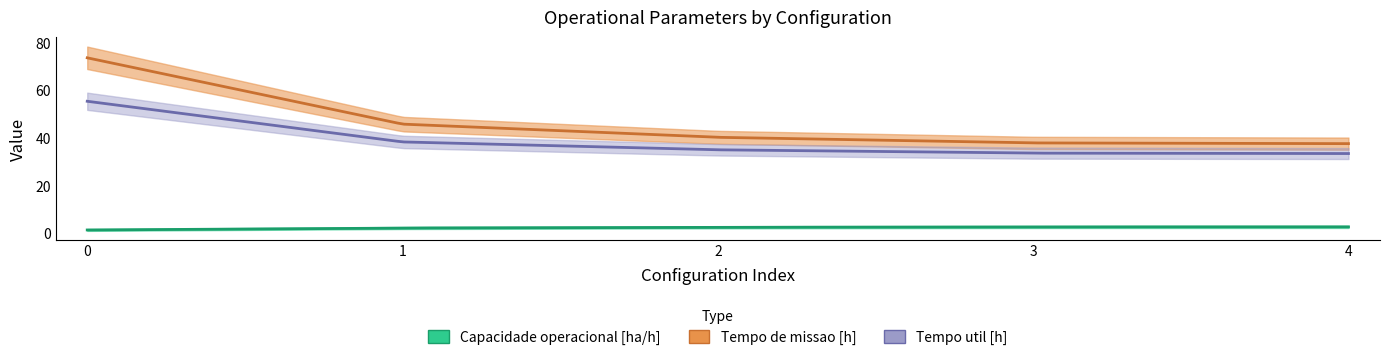

Reading right to left, what are all the values shown in this chart?

Capacidade operacional [ha/h]: 4=2.7	3=2.6	2=2.5	1=2.2	0=1.4
Tempo de missao [h]: 4=37.6	3=37.9	2=40.3	1=45.8	0=73.7
Tempo util [h]: 4=33.5	3=33.6	2=35.0	1=38.3	0=55.4